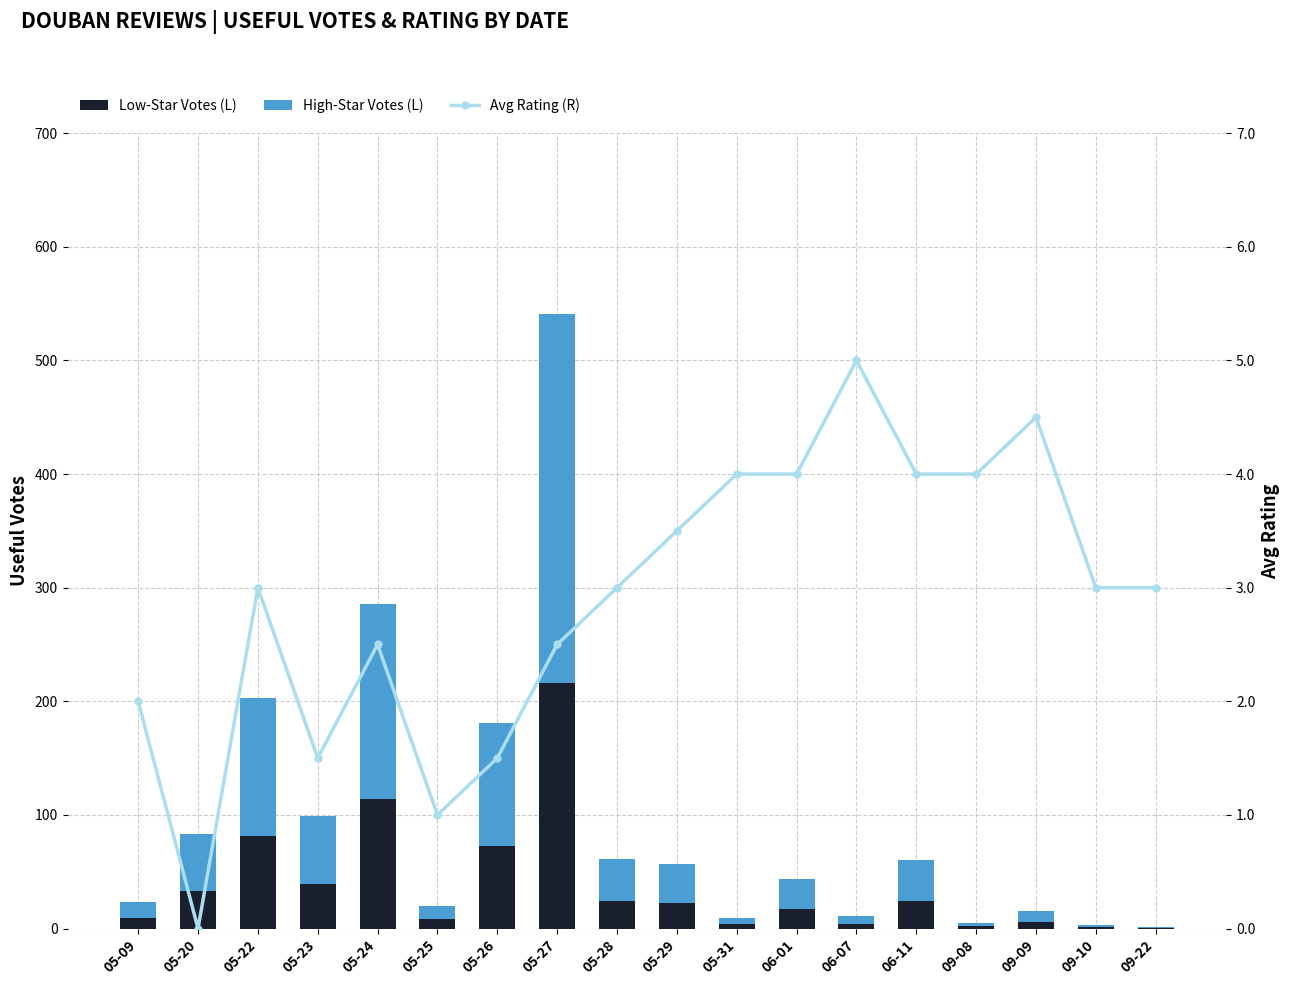

List the series in order of their peak value, highest first.

High-Star Votes (L), Low-Star Votes (L), Avg Rating (R)